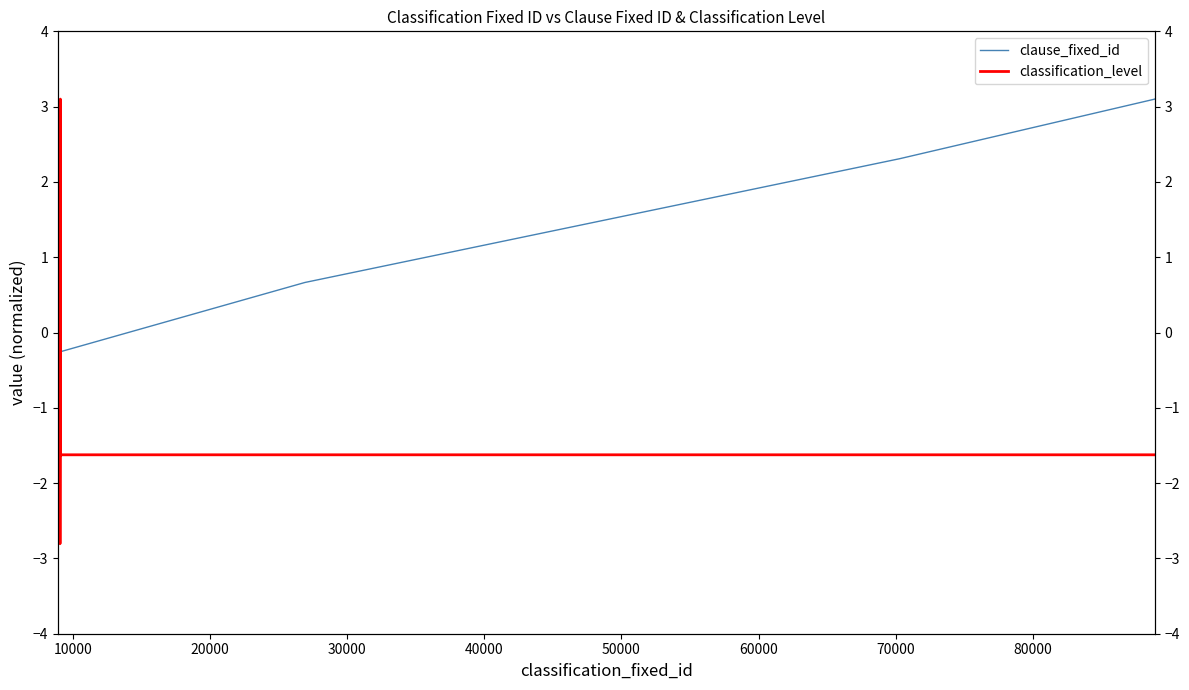

True or false: clause_fixed_id and classification_level intersect in this chart.

True